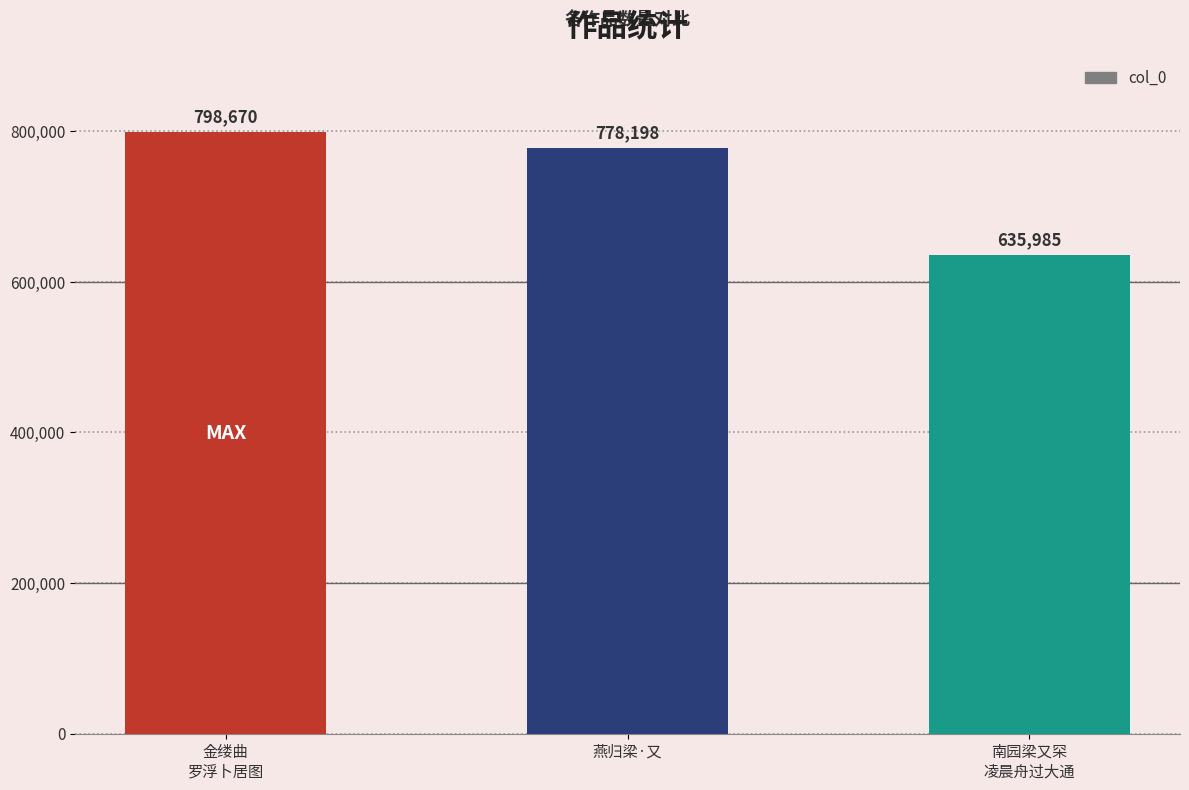

Reading left to right, list all the values displayed in this chart.

798670	778198	635985